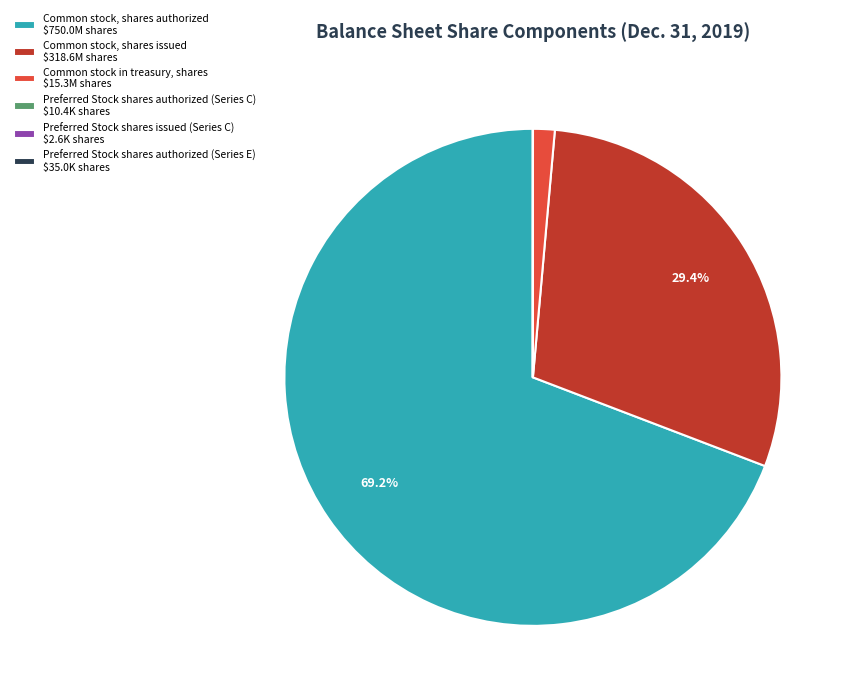

True or false: Common stock in treasury, shares accounts for 14% of the total.

False